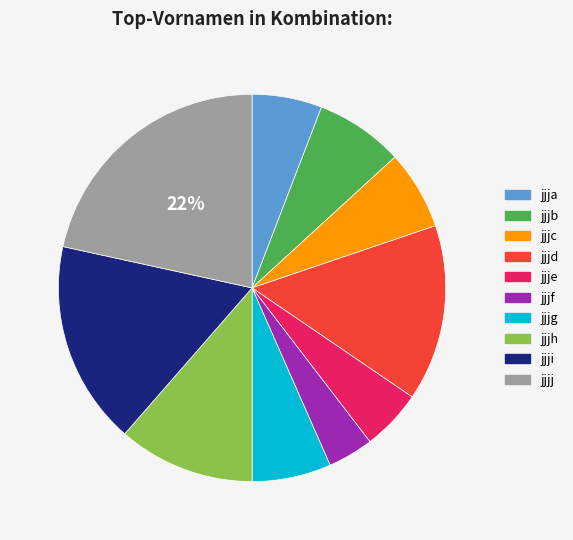

To the nearest percent, what percentage of the pie is jjjj?

22%